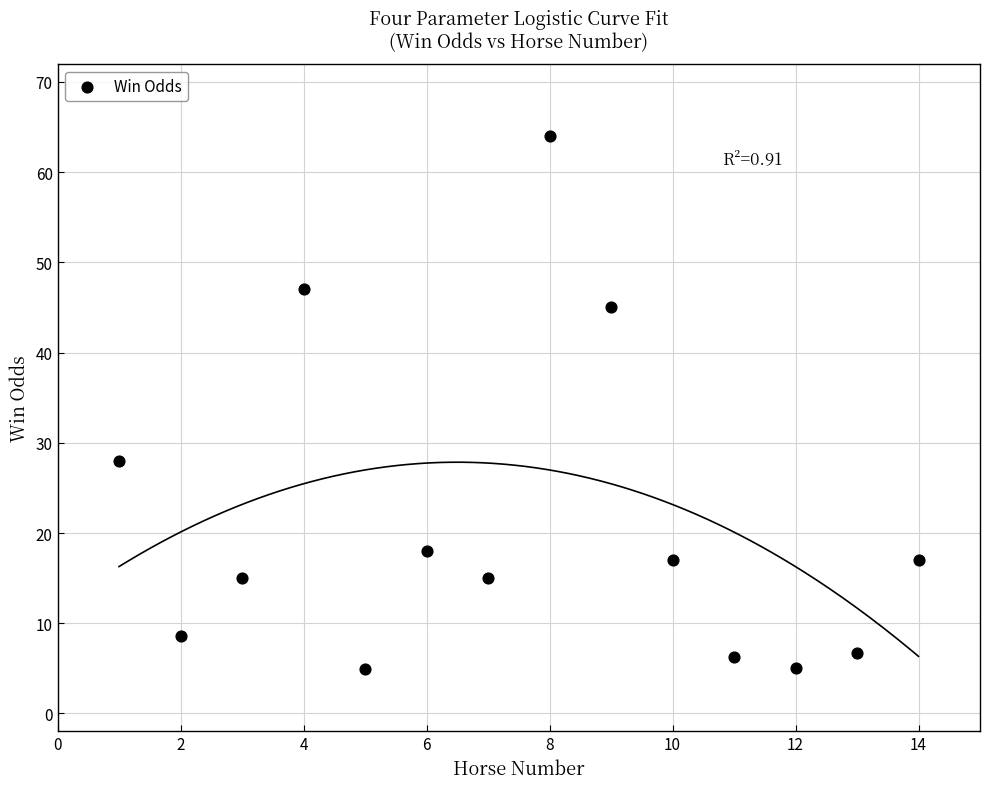

What is the range of Y values (max minus min)?

59.1